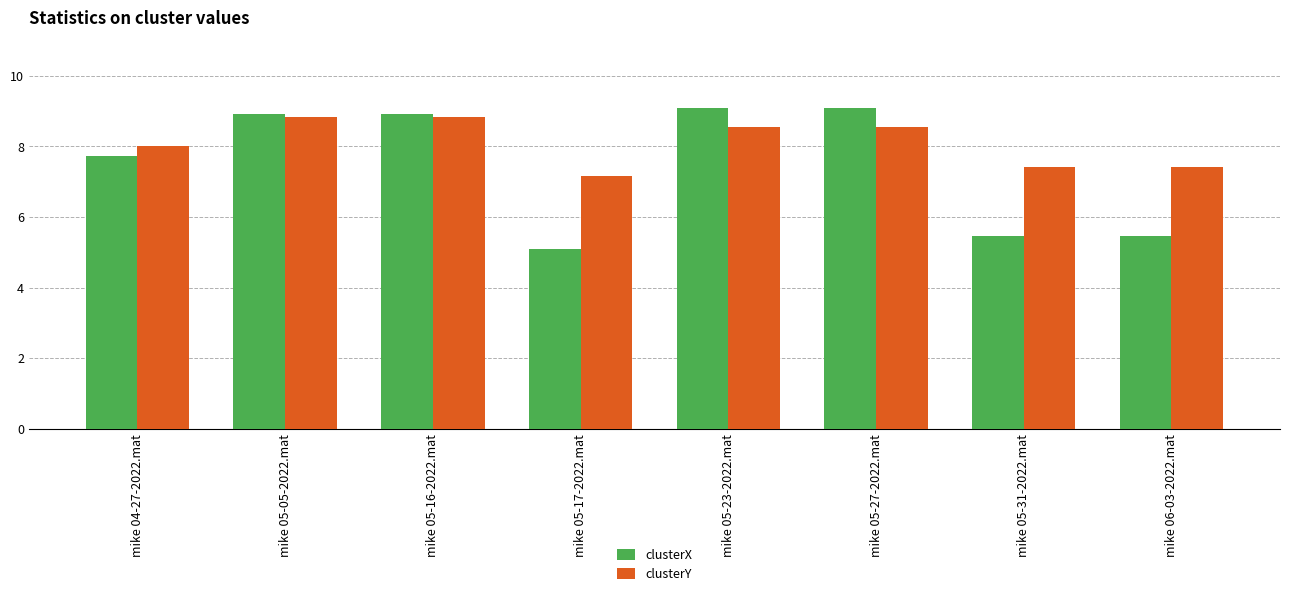

List the series in order of their peak value, highest first.

clusterX, clusterY